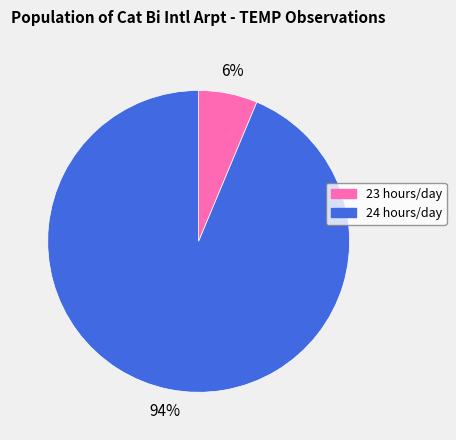

Does 24 account for over 50% of the chart?

Yes